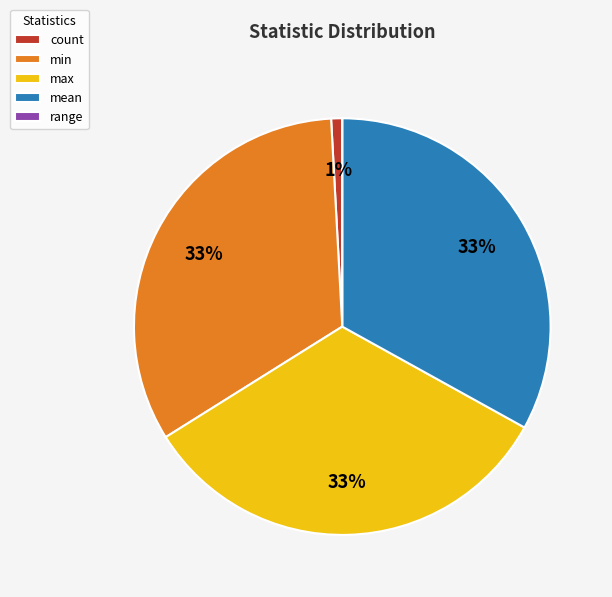

Is it true that max is 33% of the pie?

True